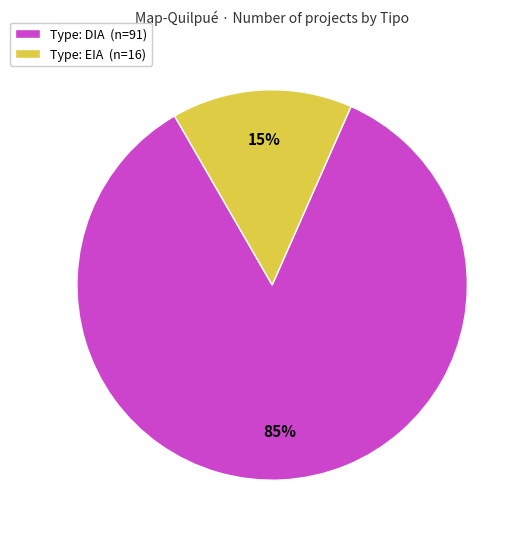

Which slice is the smallest?

Type: EIA (n=16)